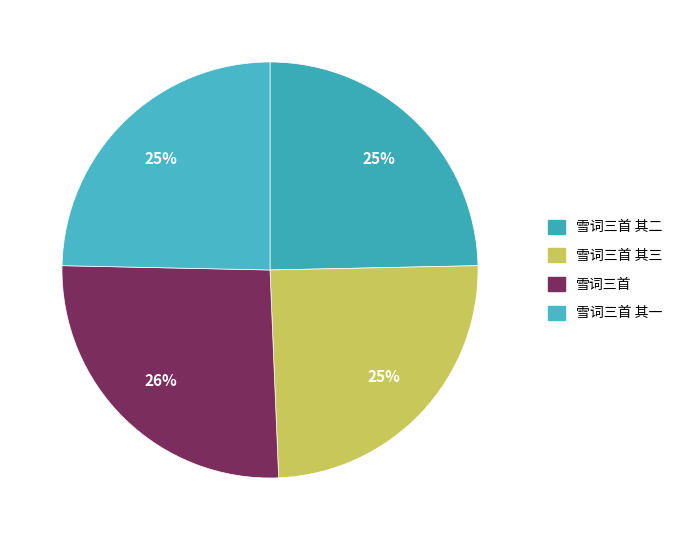

How many slices are in this pie chart?

4